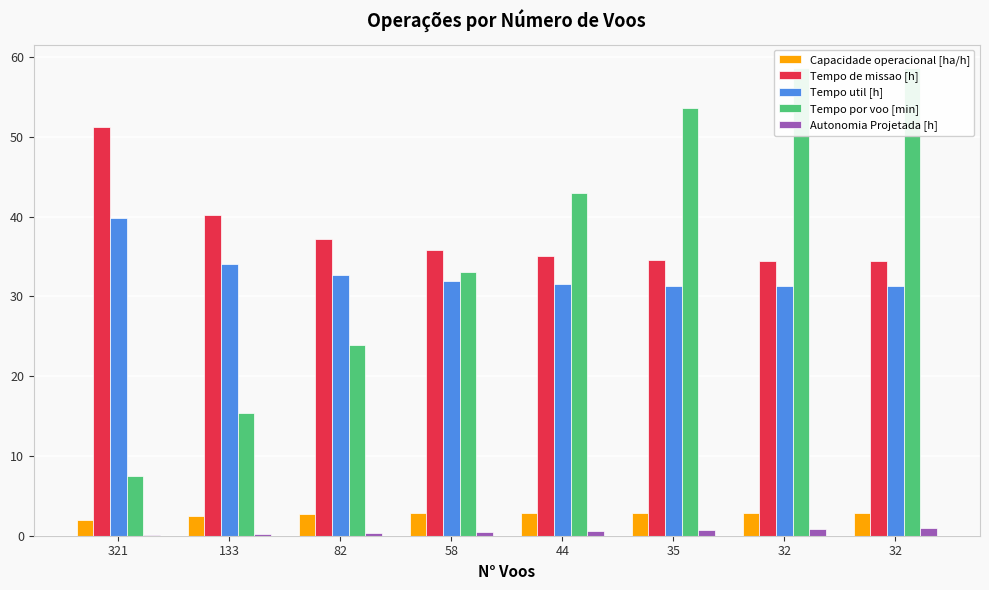

Reading left to right, transcribe all the data shown in this chart.

Capacidade operacional [ha/h]: 321=2.0	133=2.5	82=2.7	58=2.8	44=2.9	35=2.9	32=2.9	32=2.9
Tempo de missao [h]: 321=51.3	133=40.2	82=37.2	58=35.9	44=35.0	35=34.5	32=34.4	32=34.4
Tempo util [h]: 321=39.8	133=34.1	82=32.6	58=32.0	44=31.5	35=31.3	32=31.2	32=31.3
Tempo por voo [min]: 321=7.4	133=15.4	82=23.9	58=33.1	44=43.0	35=53.7	32=58.6	32=58.6
Autonomia Projetada [h]: 321=0.1	133=0.2	82=0.4	58=0.5	44=0.6	35=0.7	32=0.8	32=0.9